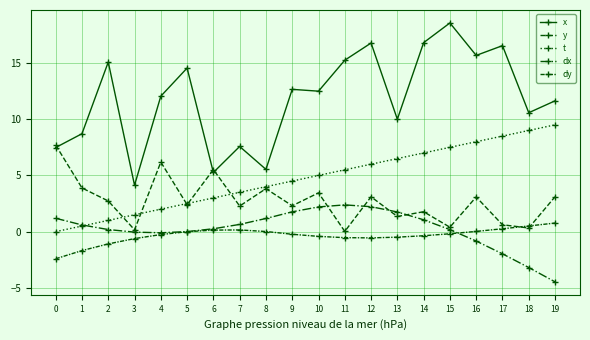

Is this an area chart (filled region under the line)?

No